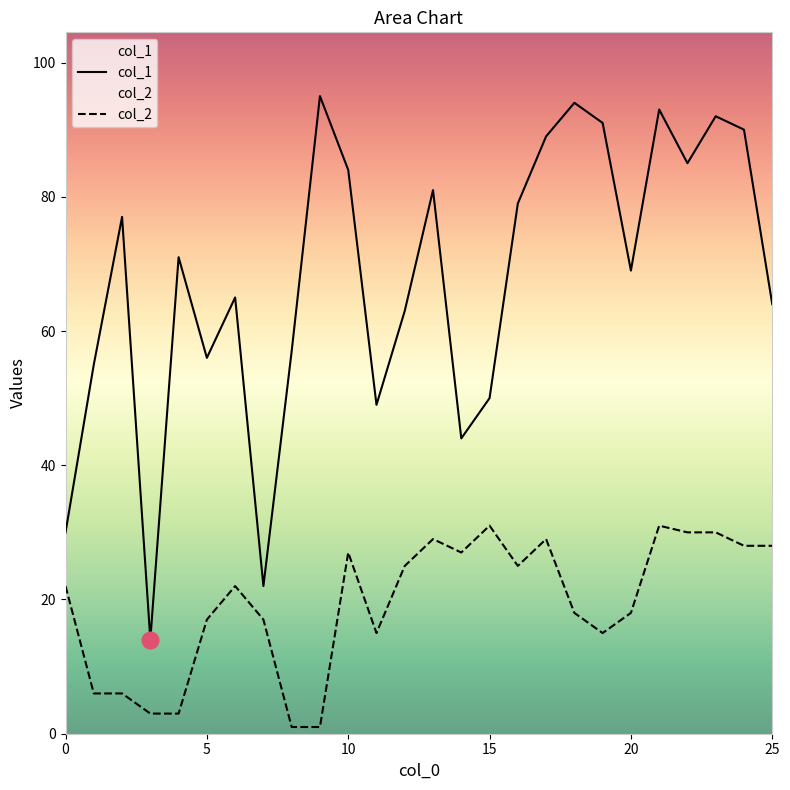

Is the value of col_1 at 20 greater than the value of col_2 at 21?

Yes